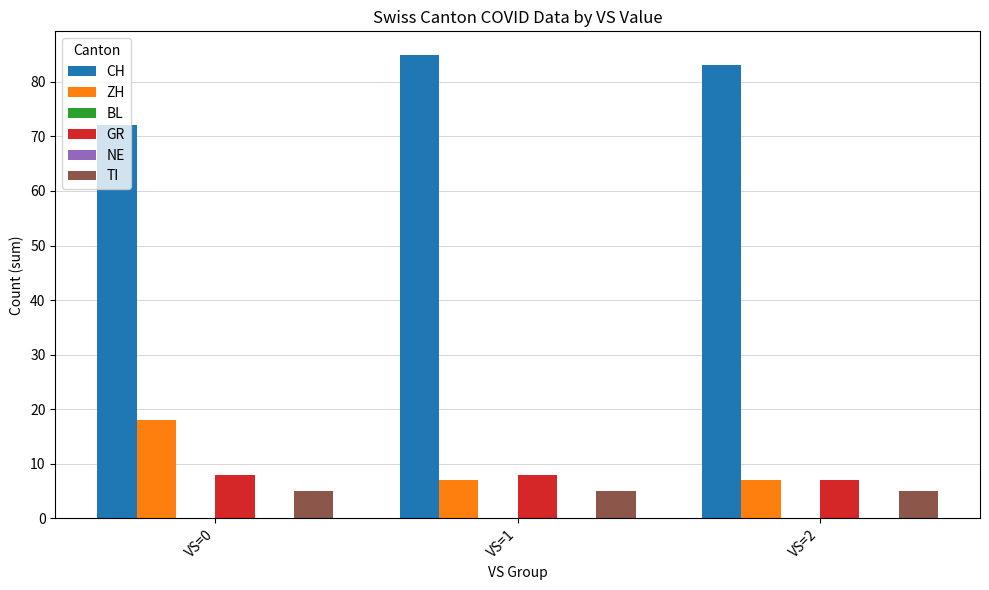

List the labels in order of NE value, largest first.

VS=0, VS=1, VS=2